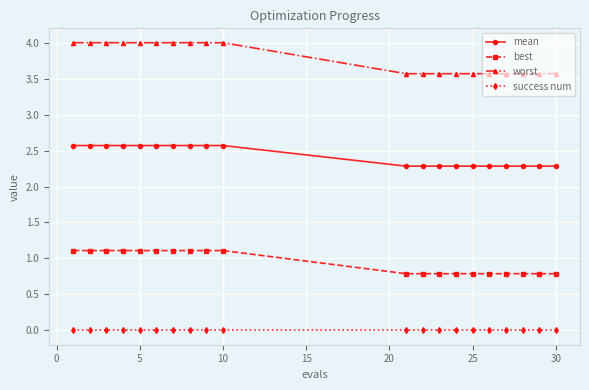

What is the greatest value displayed?

4.0